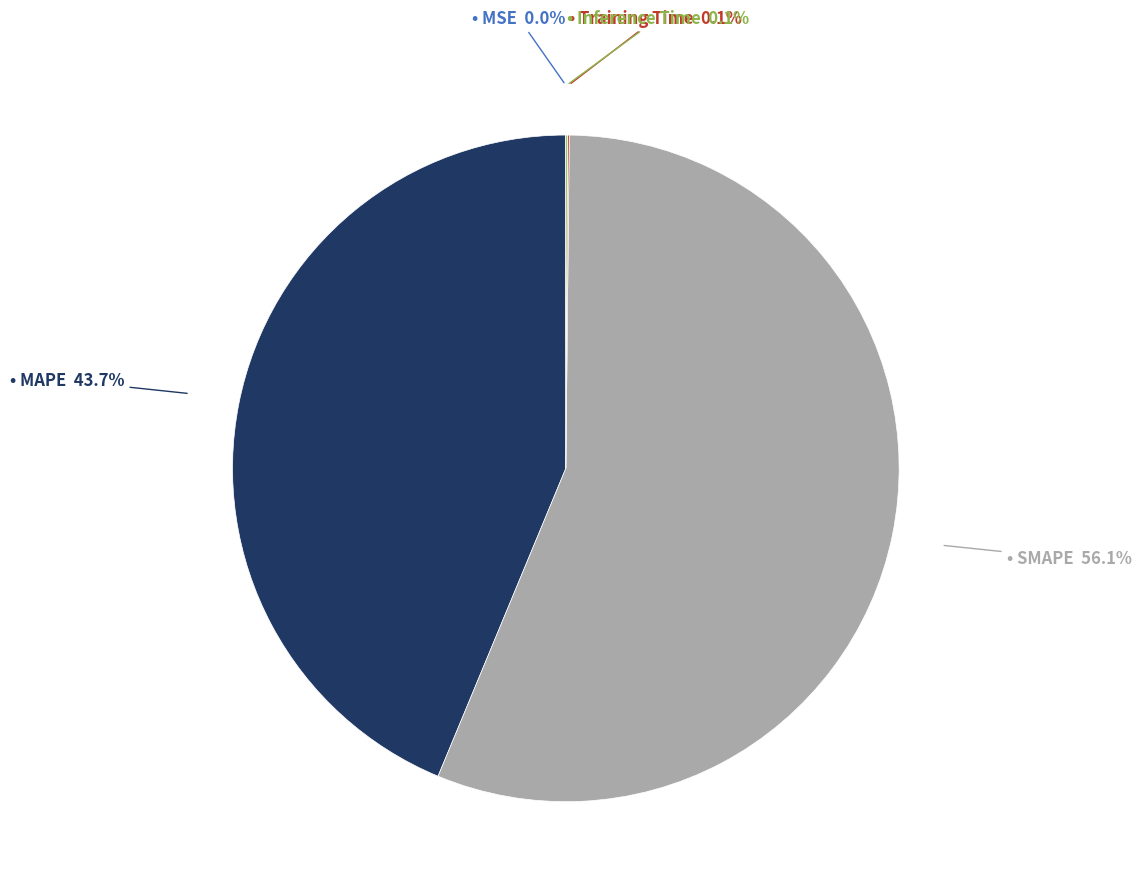

Does any single category account for the majority?

Yes